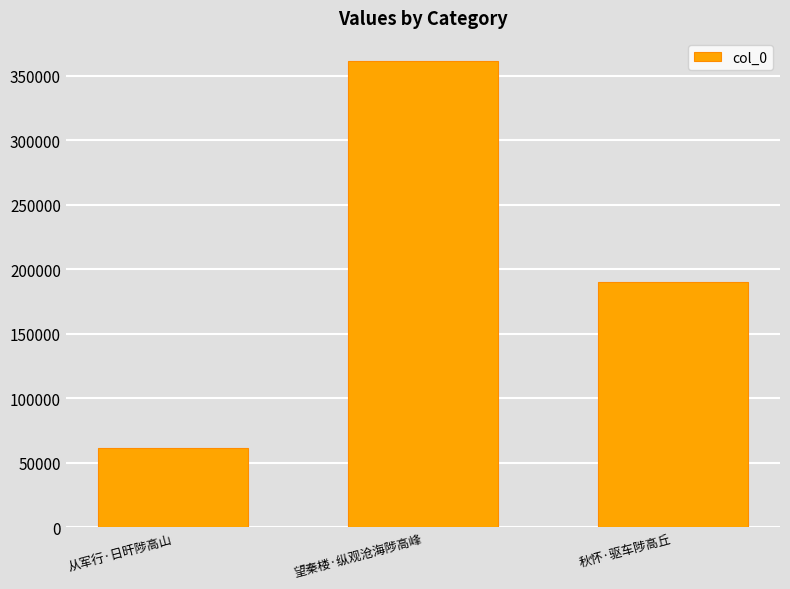

What is the ratio of the value at 从军行·日旰陟高山 to the value at 秋怀·驱车陟高丘?

0.3